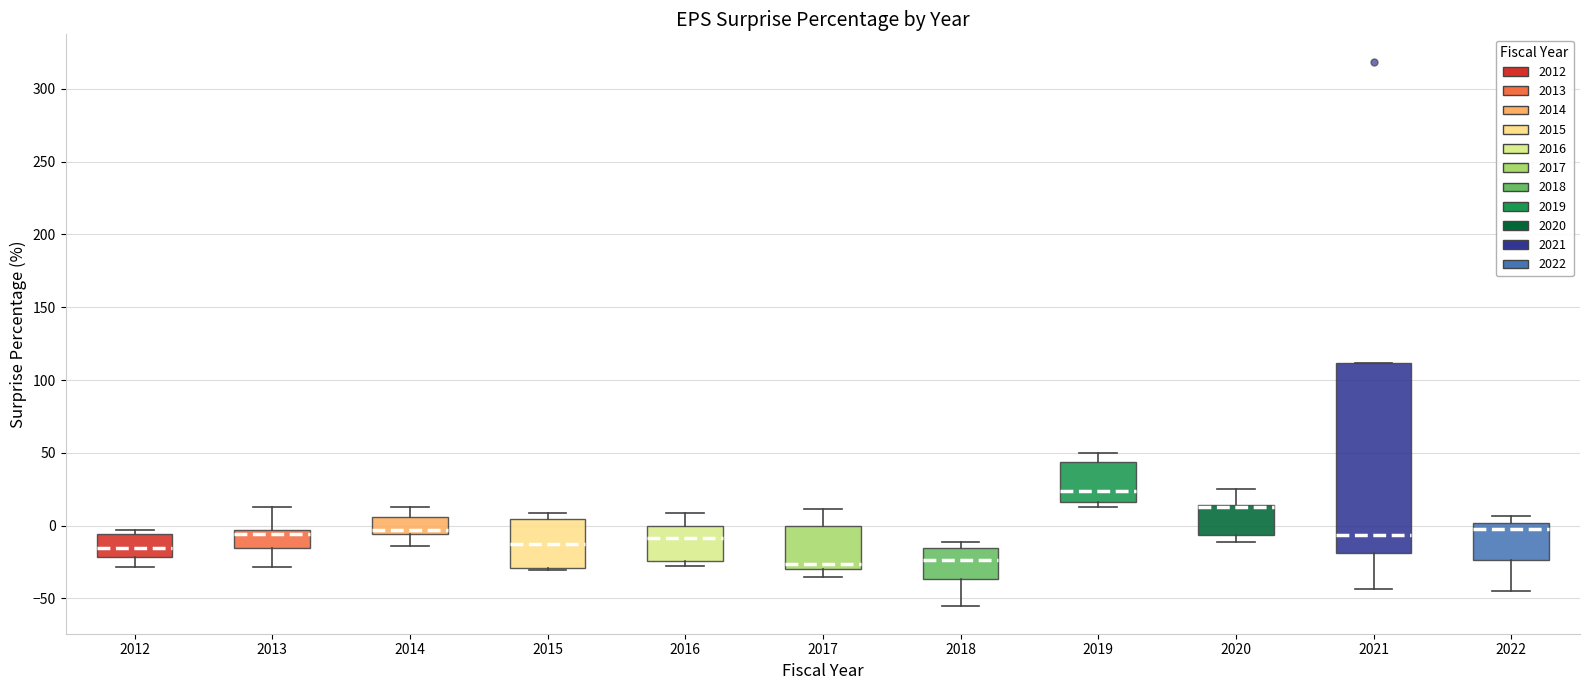

Comparing the boxes themselves (not the whiskers), which one is the tallest?

2021